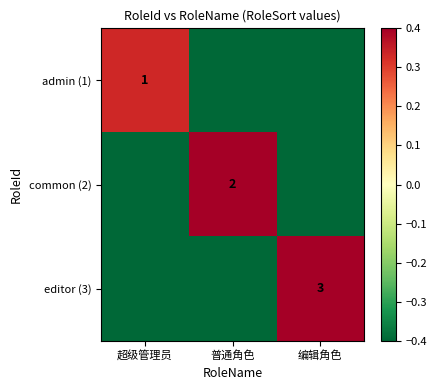

What is the difference between the common (2) values at 编辑角色 and 普通角色?

2.0